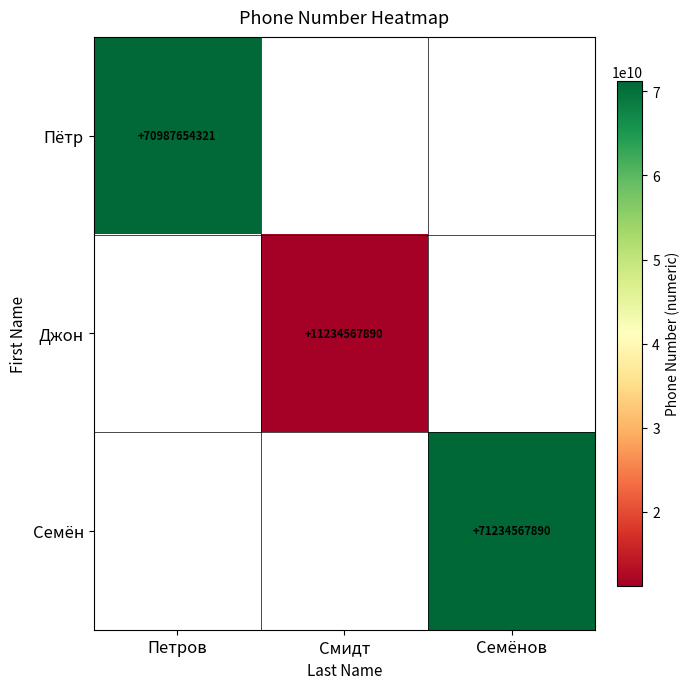

Is the value of Пётр at Петров greater than the value of Семён at Семёнов?

No